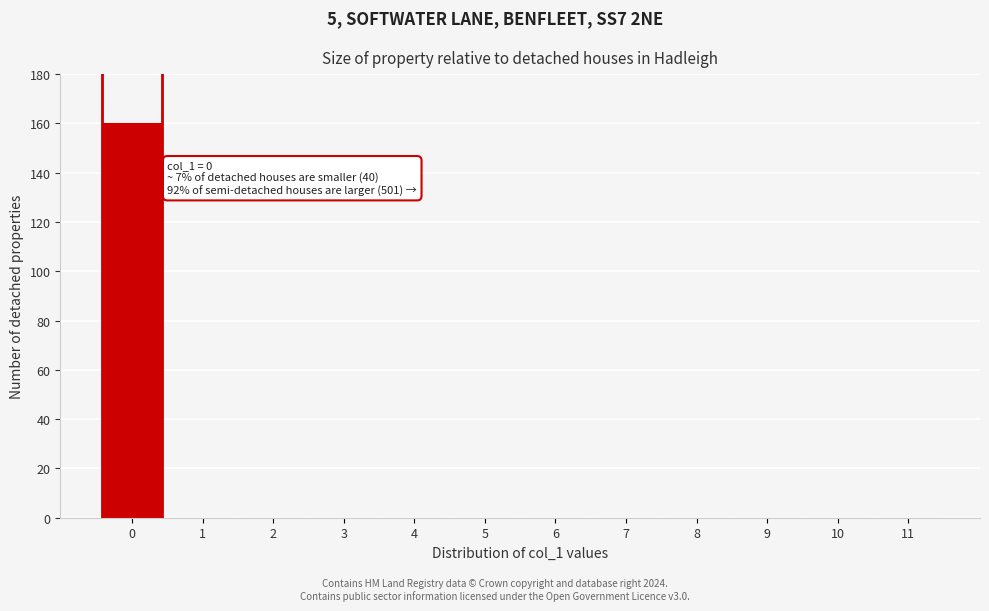

Reading left to right, what are all the values shown in this chart?

0=160	1=0	2=0	3=0	4=0	5=0	6=0	7=0	8=0	9=0	10=0	11=0